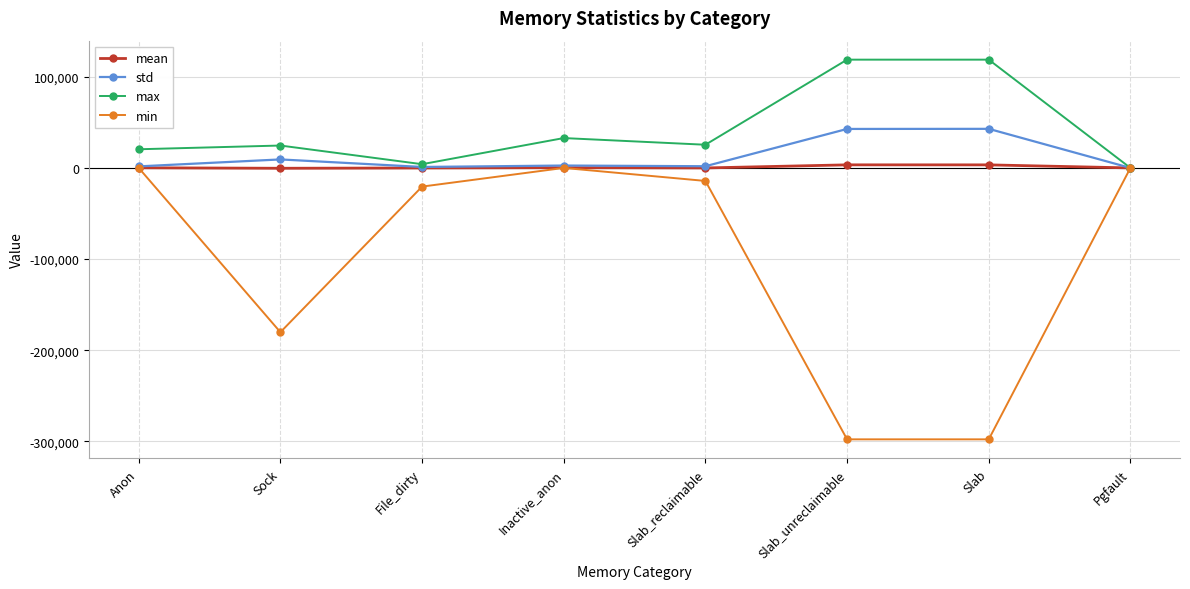

At which label does min first exceed -14280?

Anon